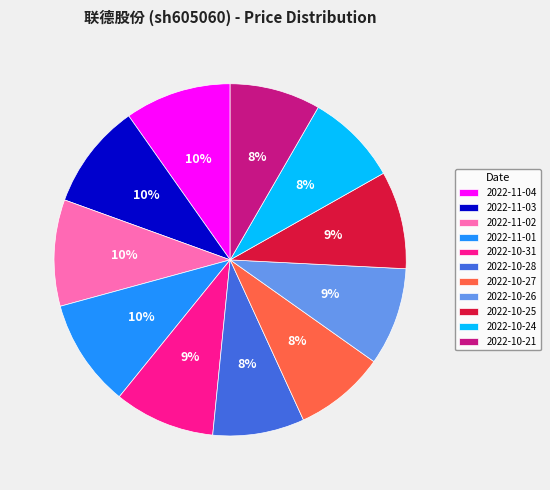

Count the number of slices in the pie.

11